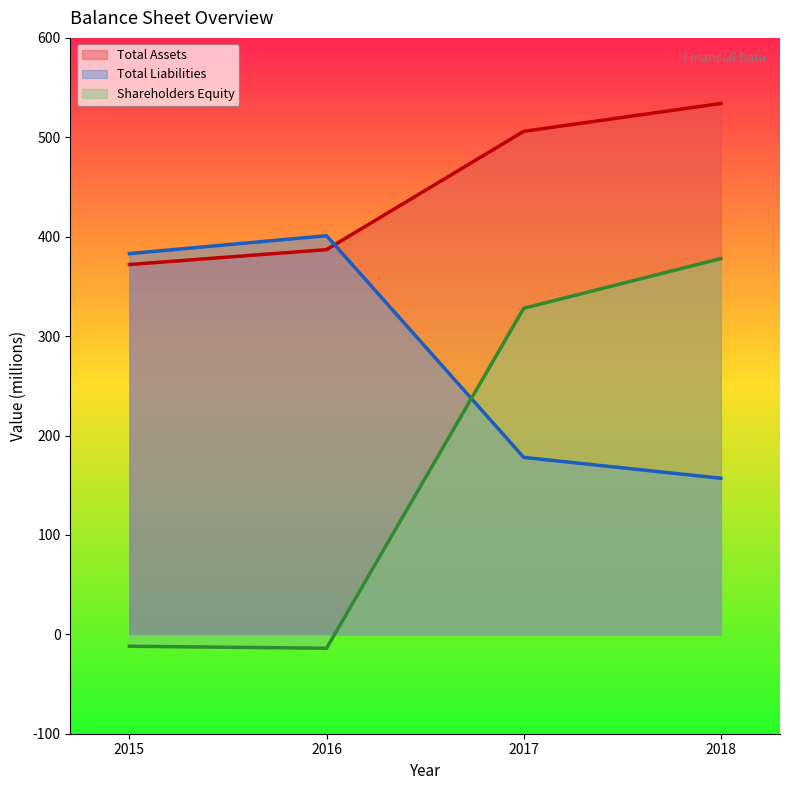

True or false: Total Assets and Total Liabilities intersect in this chart.

True